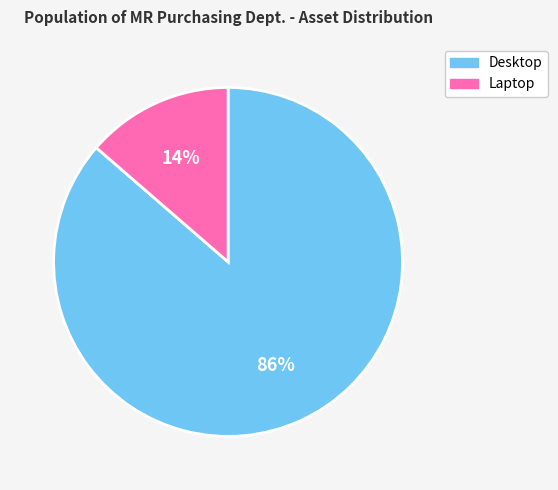

To the nearest percent, what is the average slice percentage?

50%